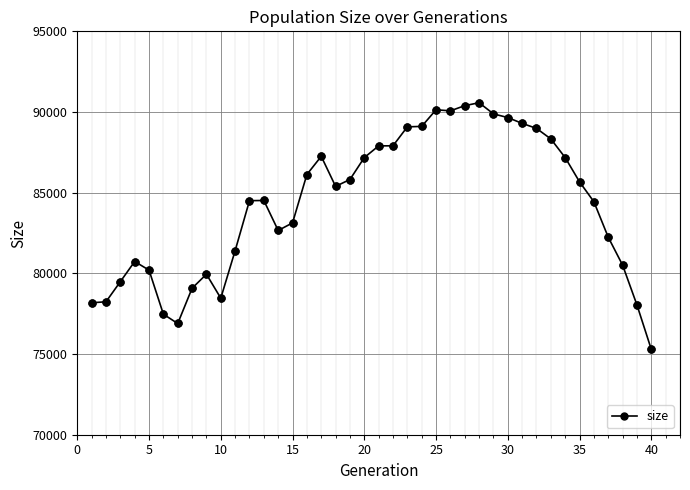

What is the value of the 34th point from the left?

87174